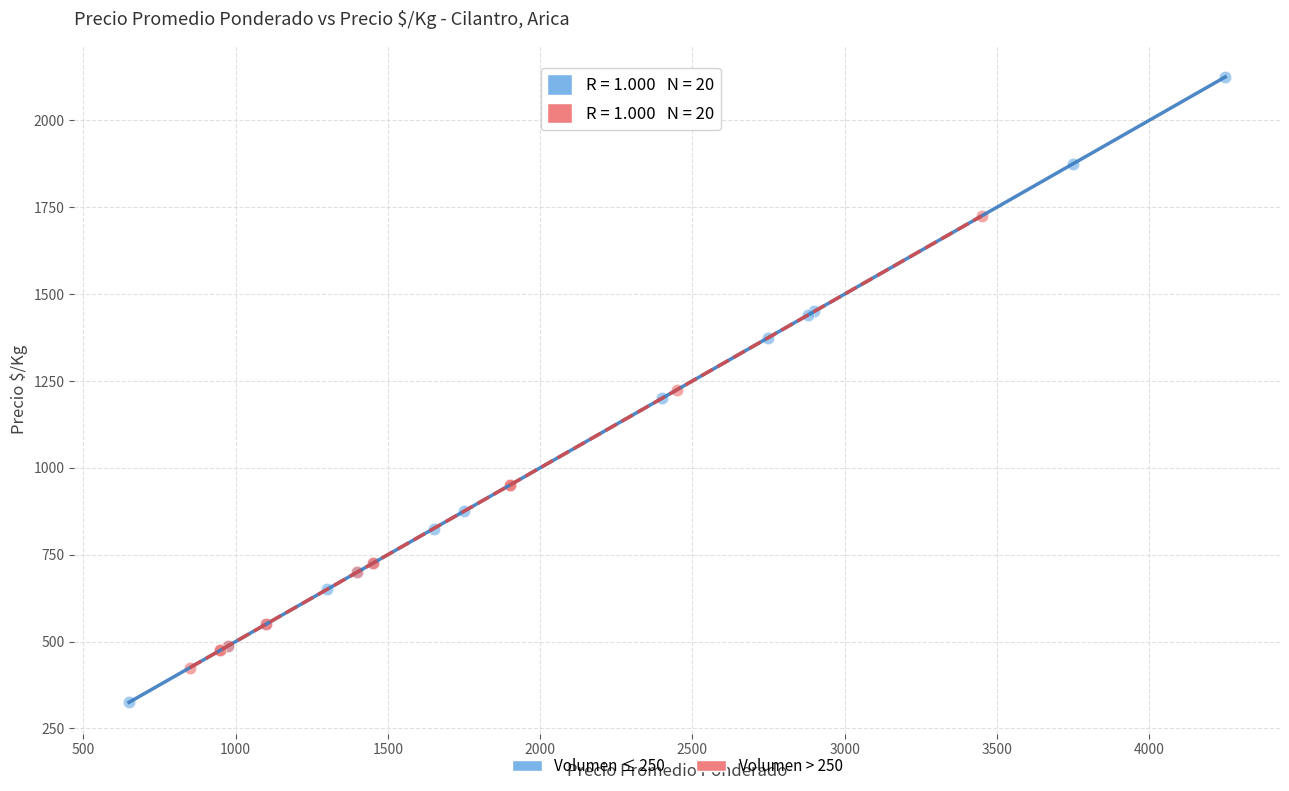

What are all the series names shown in the legend?

Volumen ≤ 250, Volumen > 250